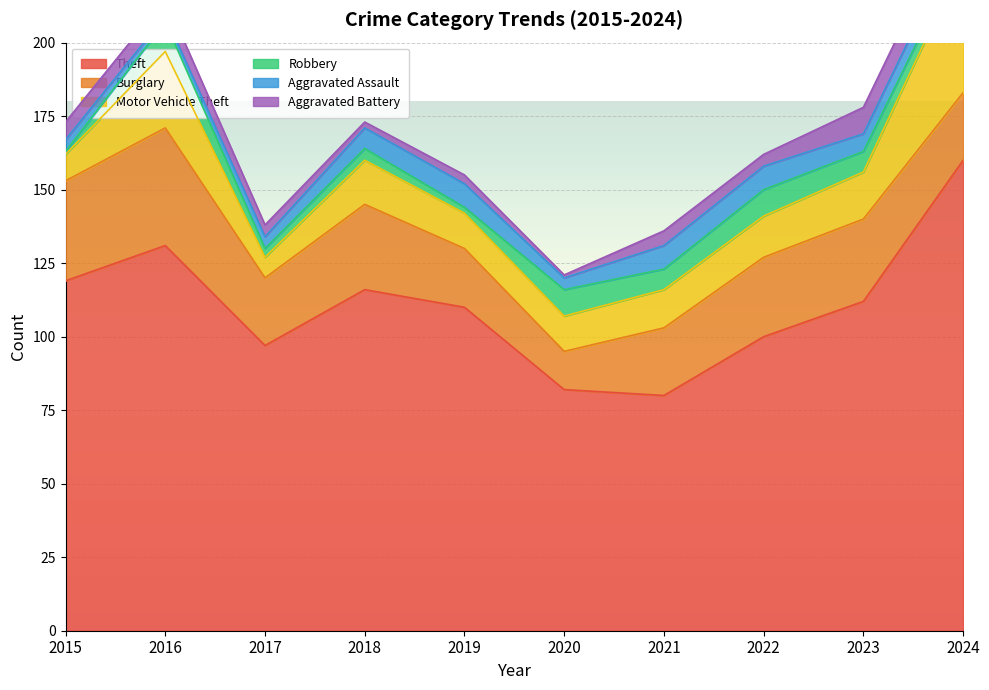

At which category is the sum across all series the highest?

2024